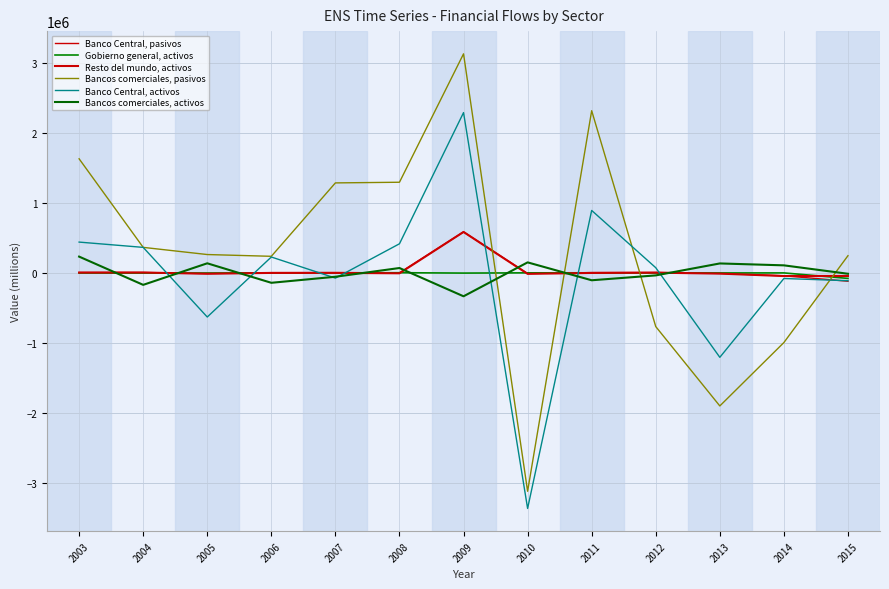

At which label does Bancos comerciales, pasivos first exceed 265887?

2003